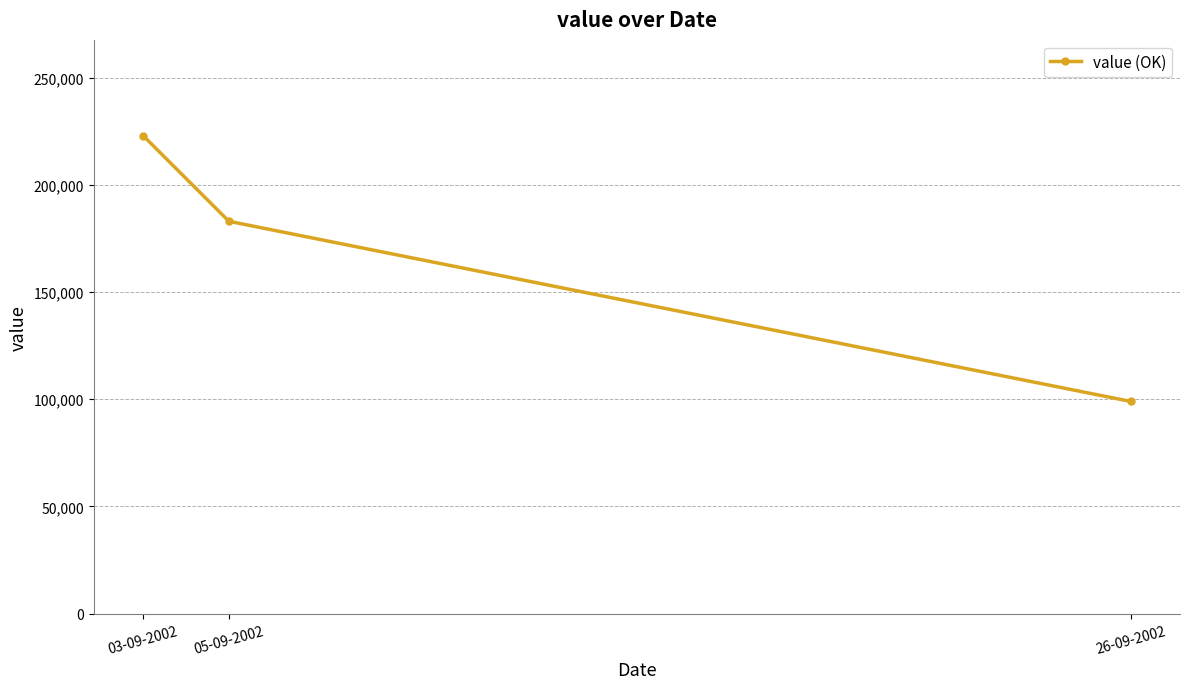

What is the average value?

168333